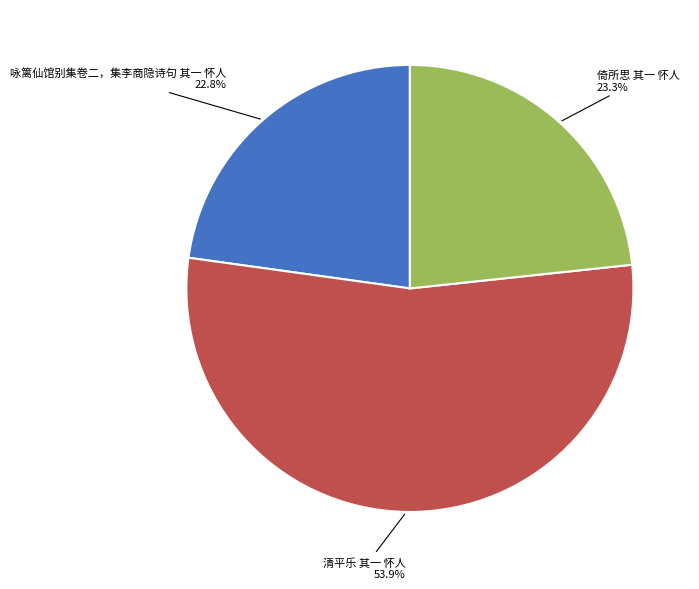

Does 咏篱仙馆别集卷二，集李商隐诗句 其一 怀人 represent more than half of the total?

No